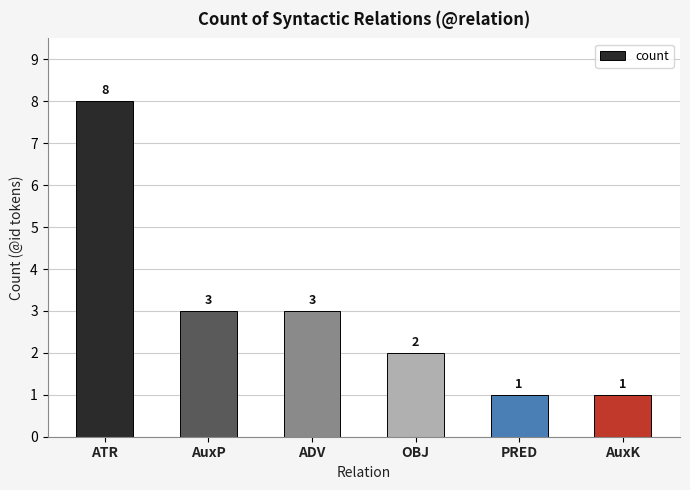

Reading left to right, list all the values displayed in this chart.

ATR=8	AuxP=3	ADV=3	OBJ=2	PRED=1	AuxK=1